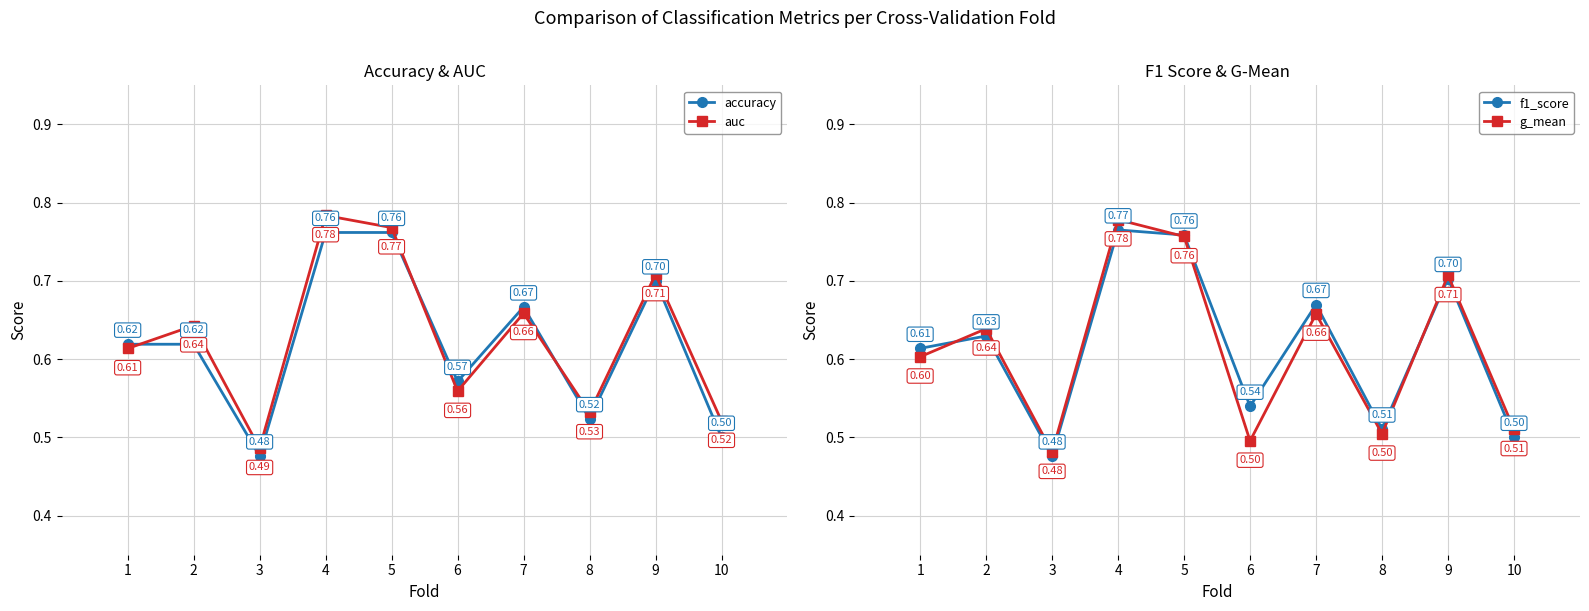

At how many categories does at least one series exceed 0?

10